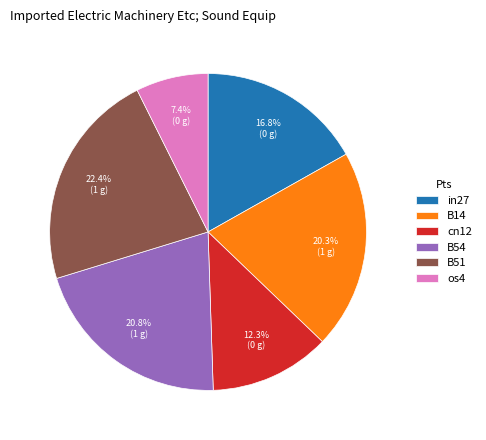

How many slices are in this pie chart?

6